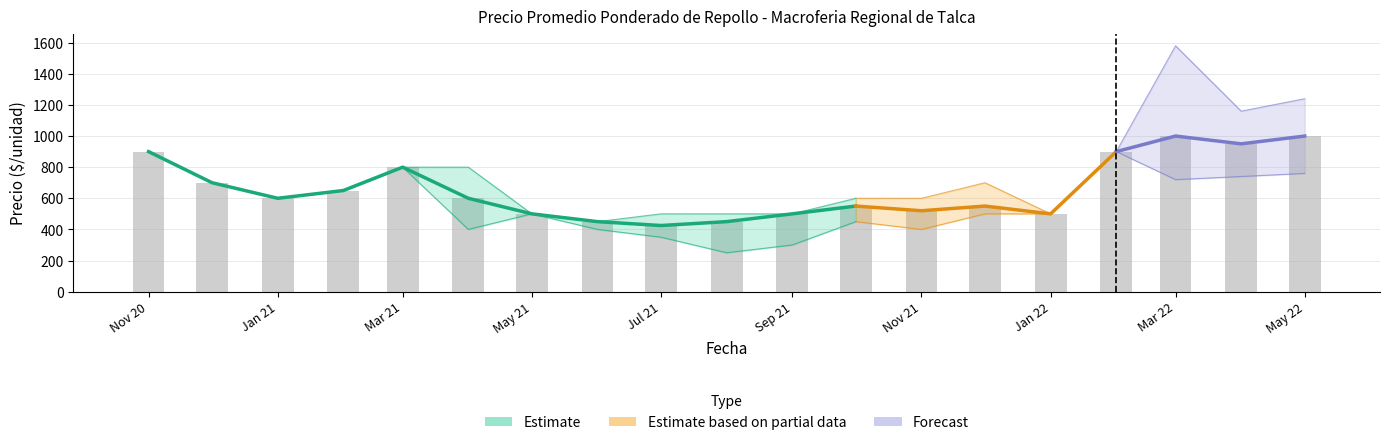

How many values in the Precio máximo series are below 650?

9